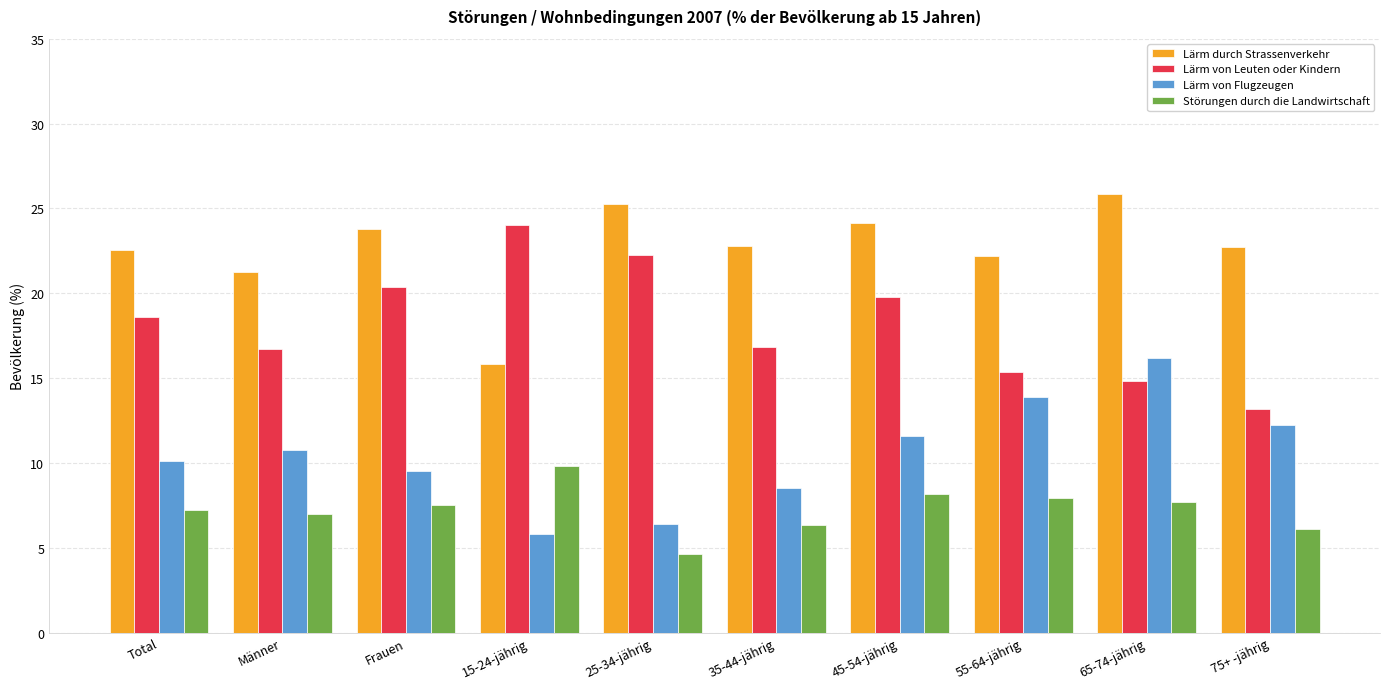

Between 65-74-jährig and 75+ -jährig, which series saw the biggest shift?

Lärm von Flugzeugen